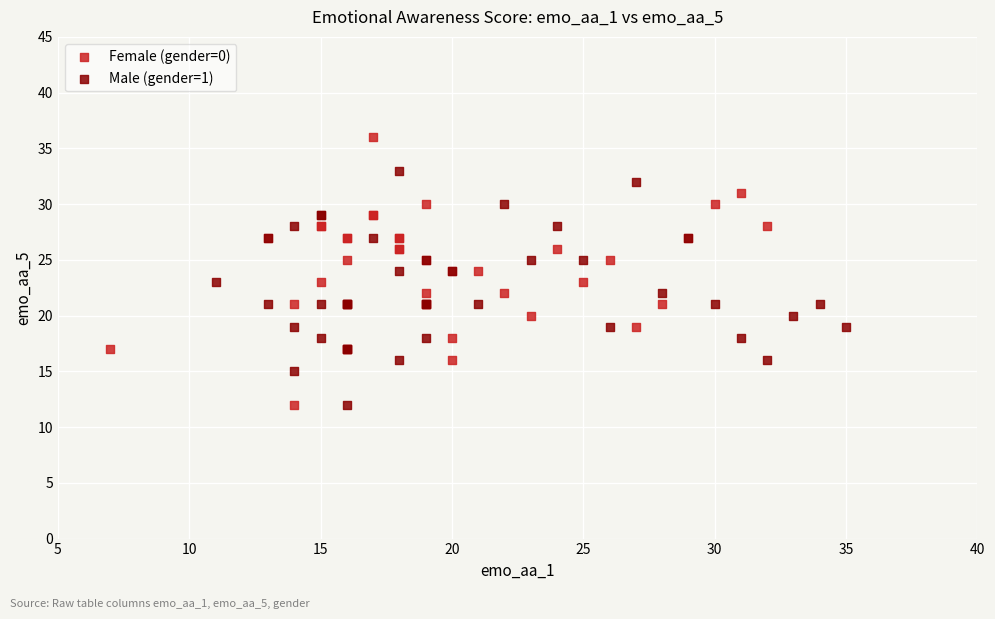

What are all the series names shown in the legend?

Female (gender=0), Male (gender=1)